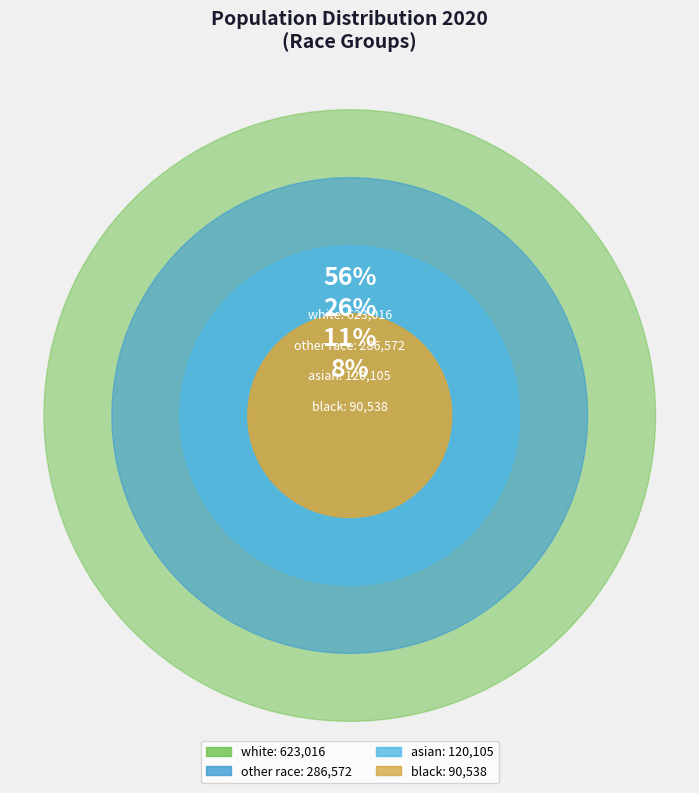

Does asian represent more than half of the total?

No